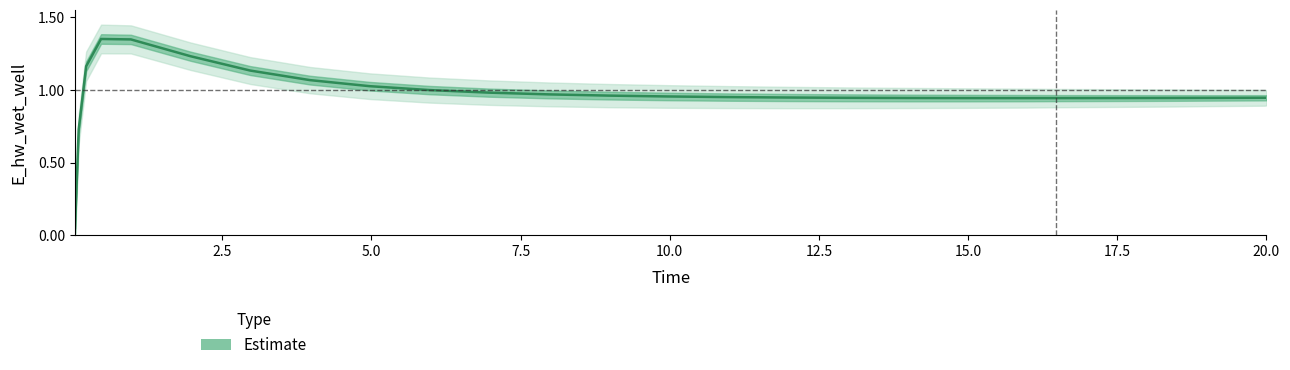

How many lines are shown in the chart?

1